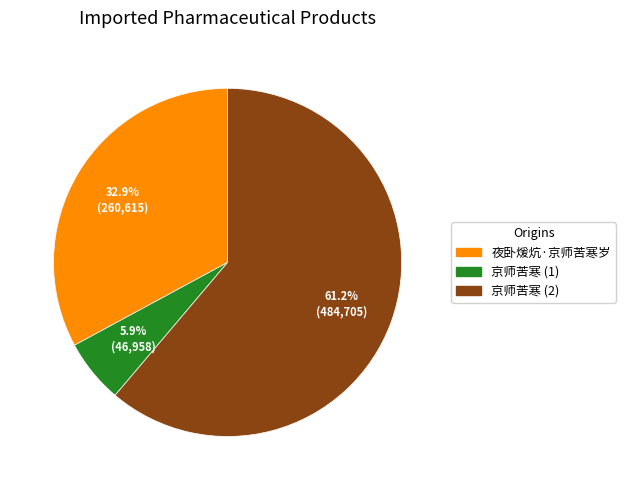

Which category has the smallest portion of the pie?

京师苦寒 (1)